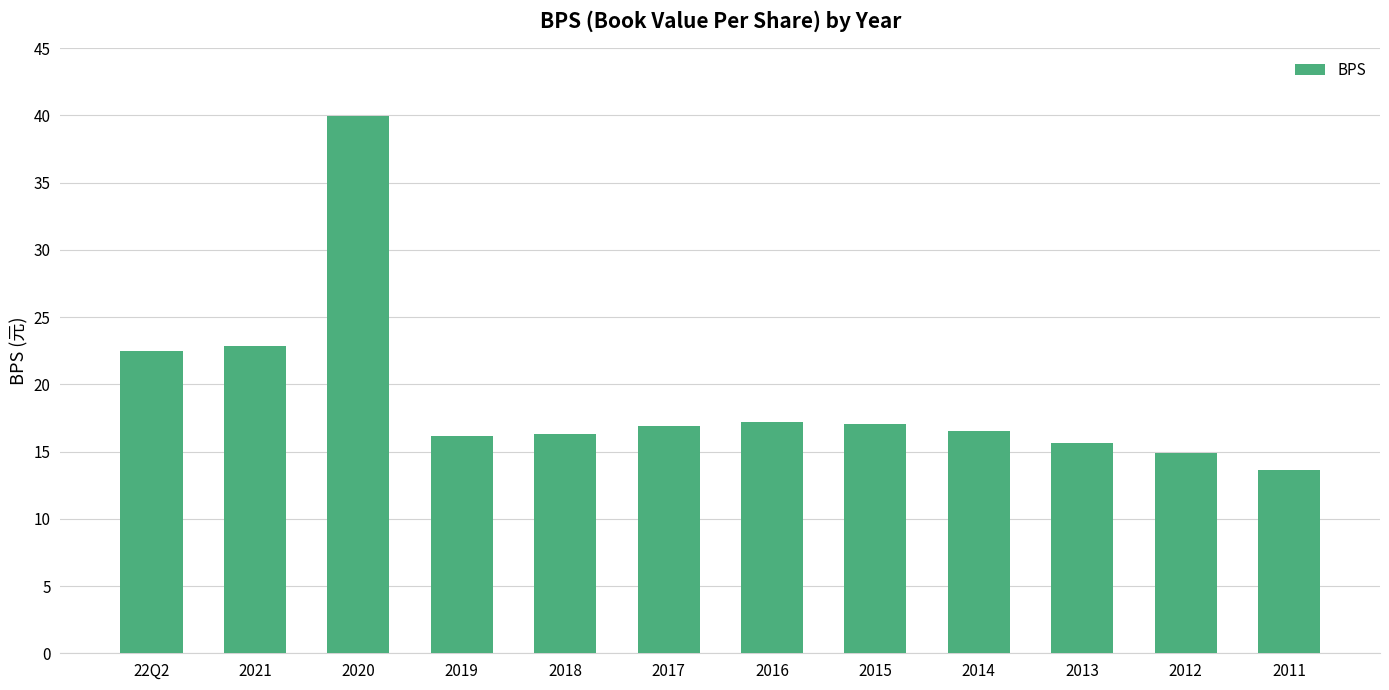

Between 2016 and 2012, which is larger?

2016